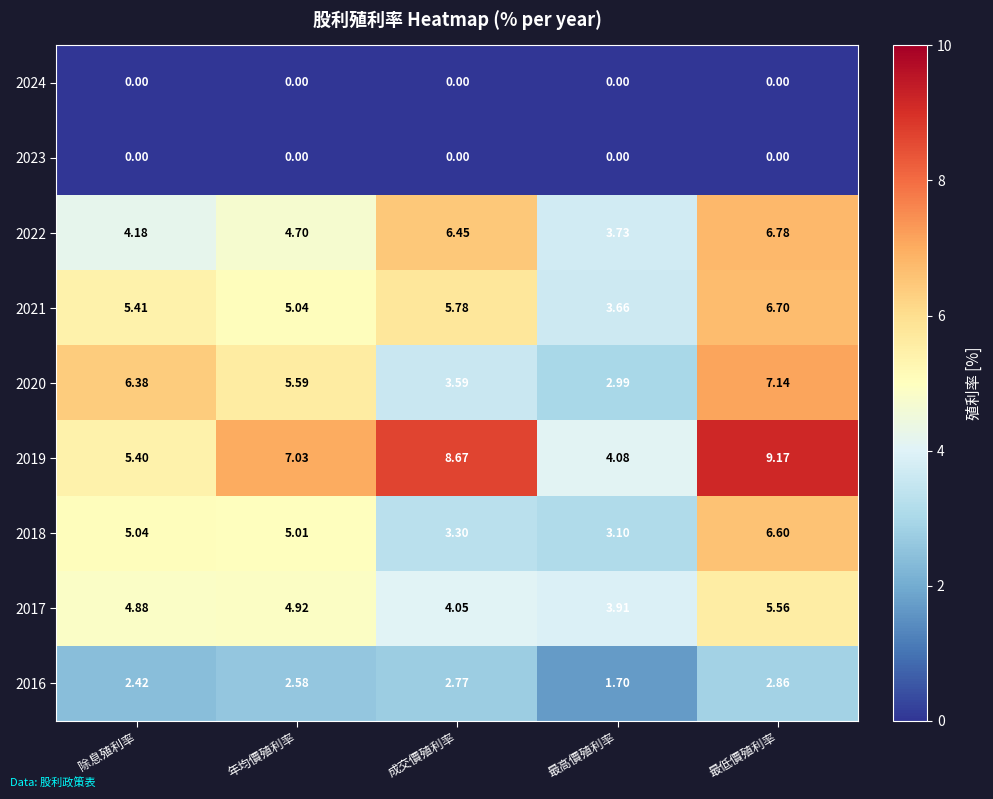

At which label does 2018 reach its minimum?

最高價殖利率